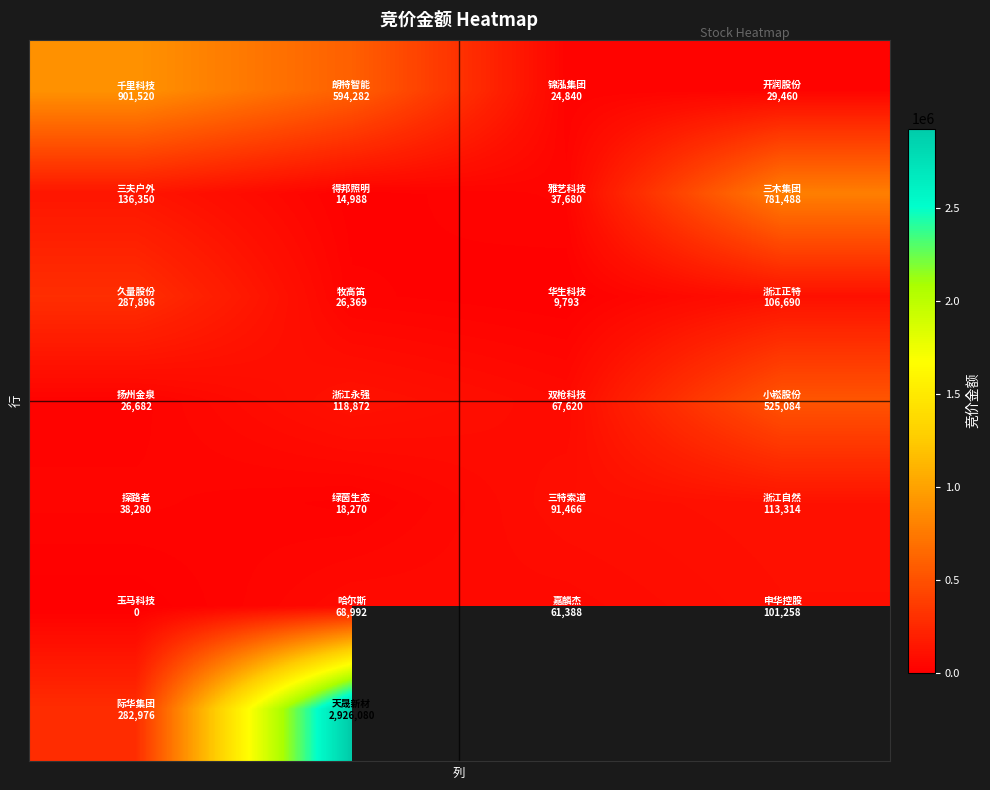

How many series are shown in this chart?

7